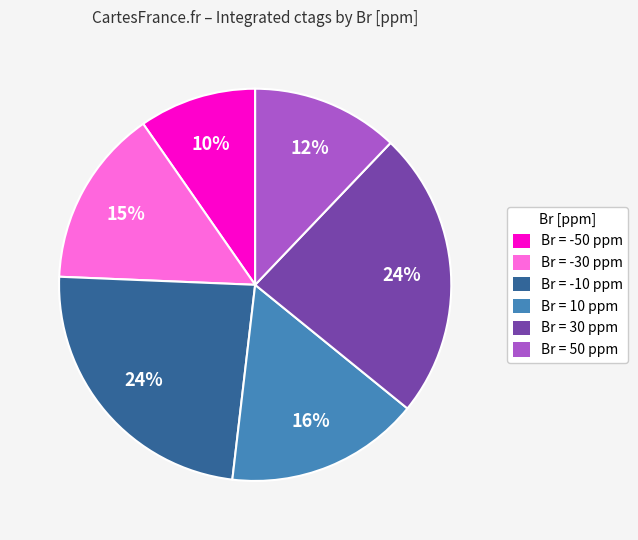

What percentage is the Br = -30 ppm slice, to the nearest percent?

15%